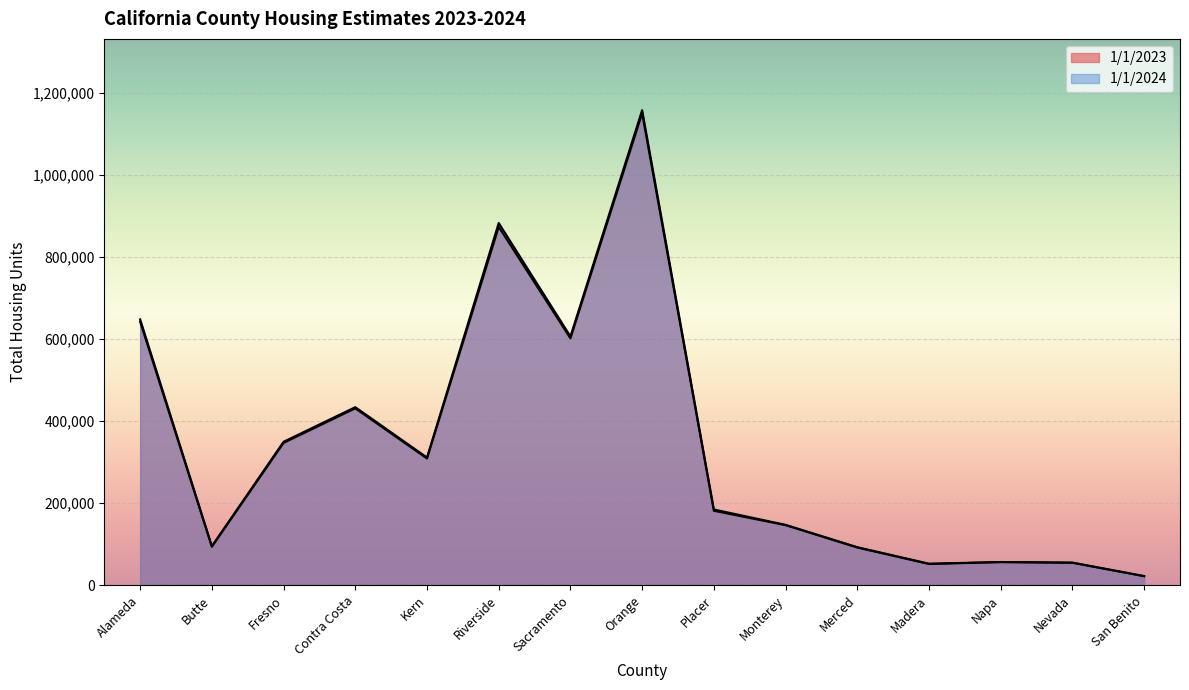

What is the sum of the 1/1/2023 values at Butte and Contra Costa?

523955